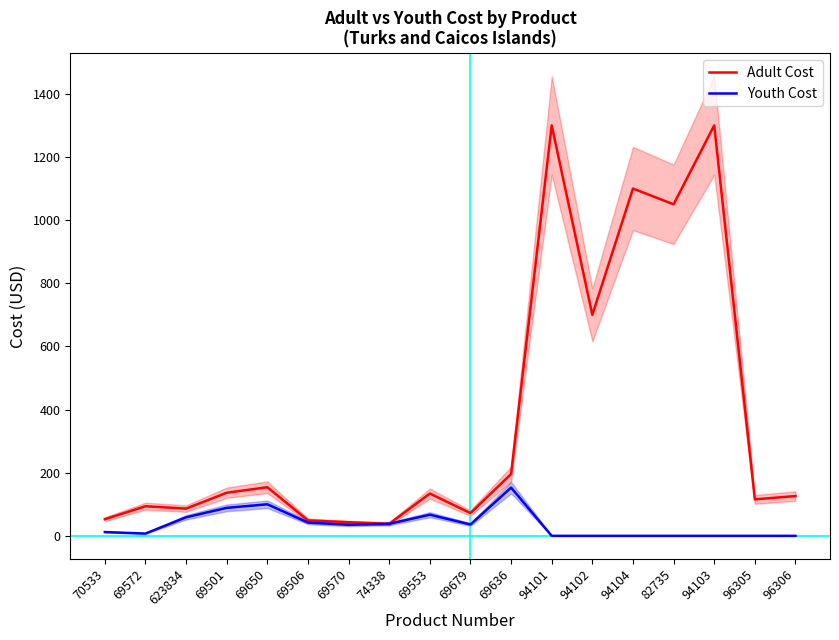

The Adult Cost series shows 93.8 at 69572. True or false?

True